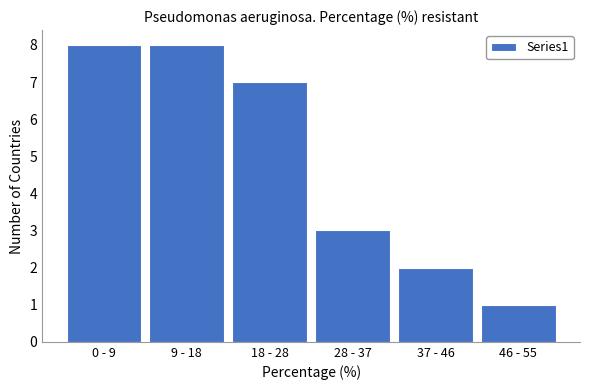

Reading left to right, transcribe all the data shown in this chart.

0 - 9=8	9 - 18=8	18 - 28=7	28 - 37=3	37 - 46=2	46 - 55=1